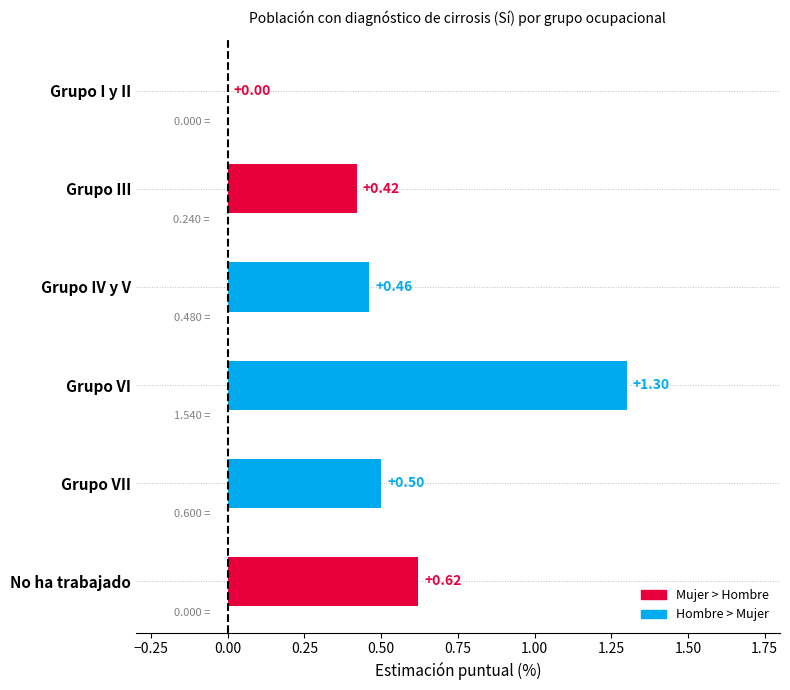

Where is the data nearest to the value 0?

Grupo I y II